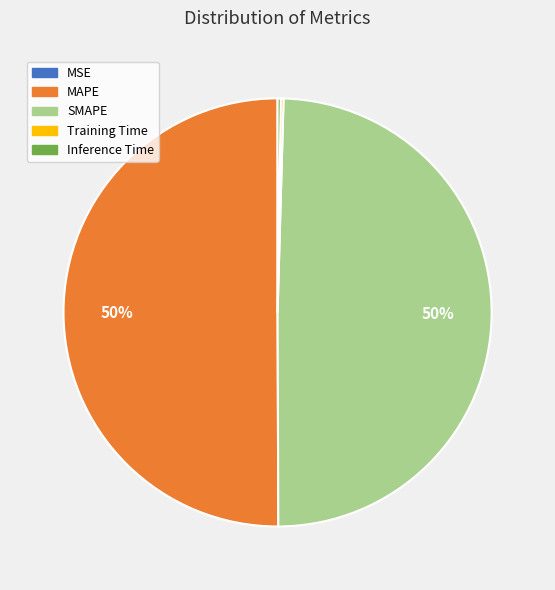

What is the majority slice?

MAPE